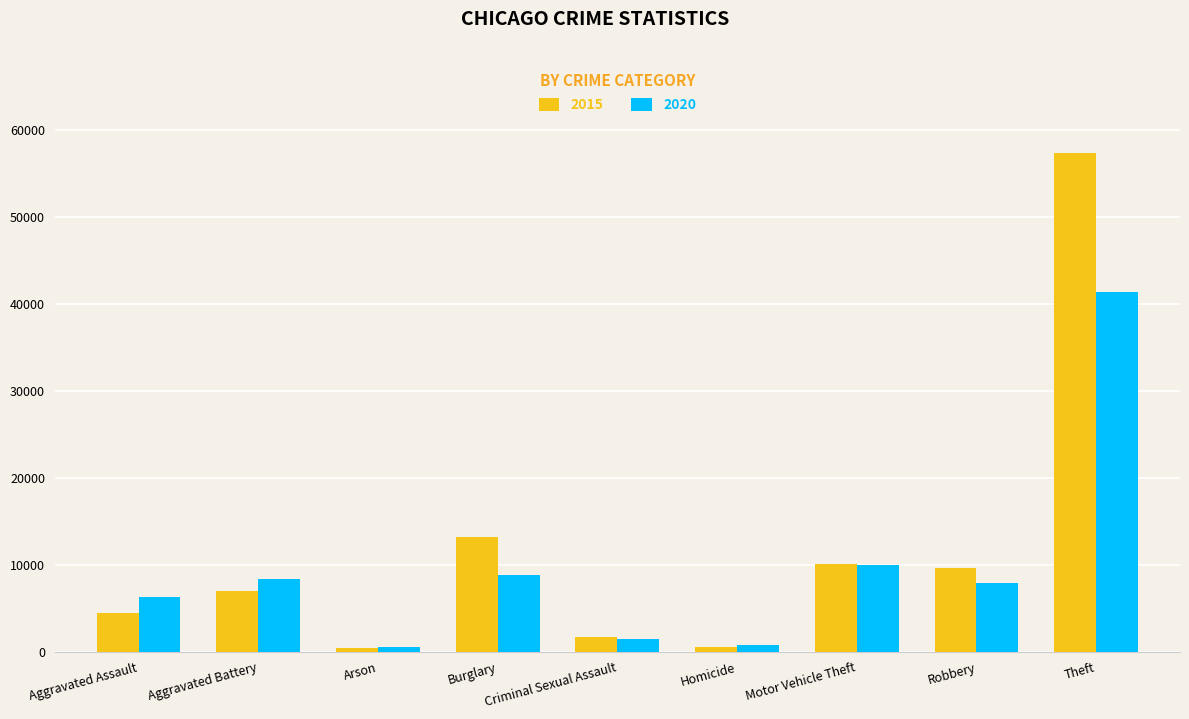

What is the maximum value for 2020?

41315